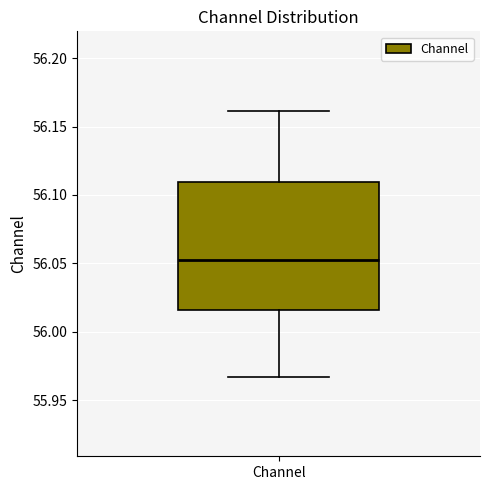

Read this box plot against the y-axis: the position of the median line, the range covered by the box, and the ends of both whiskers. The values are not printed on the chart, so give them approximately, as read against the axis.

median 56.055, box 56.015 to 56.110, whiskers 55.965 to 56.160